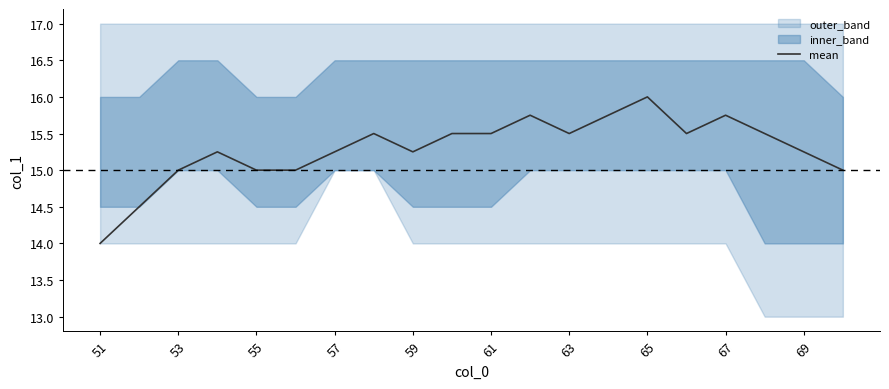

Count the number of categories in the chart.

20